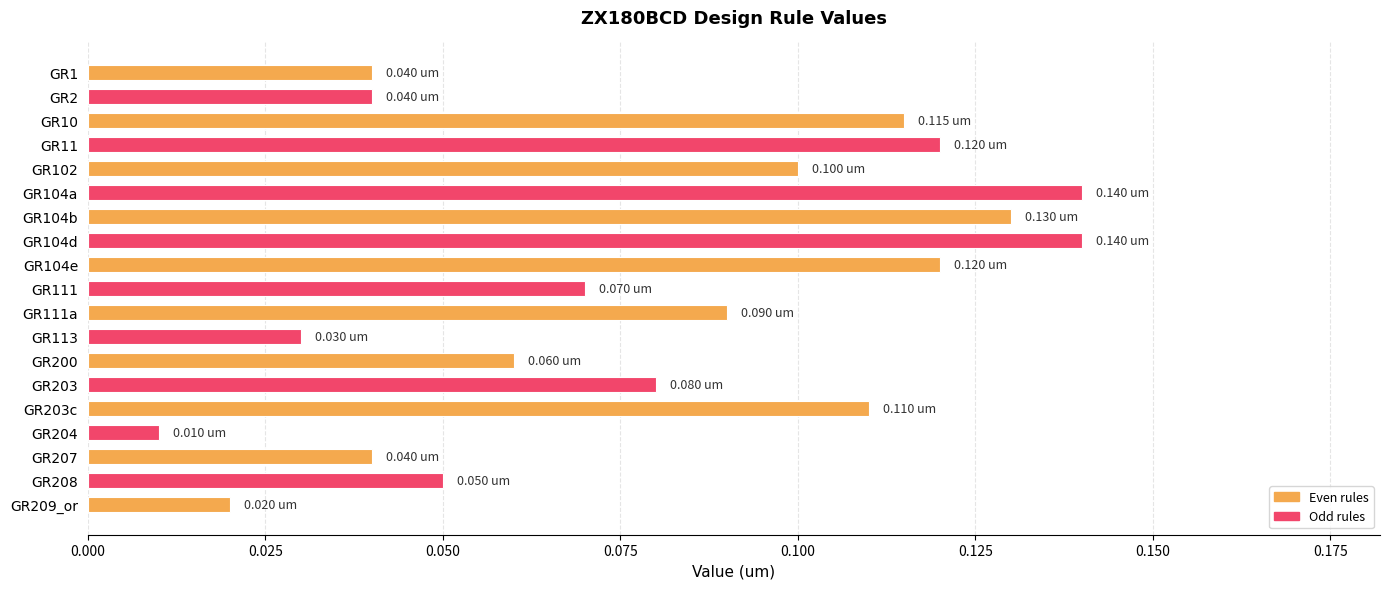

Which has a higher value, GR11 or GR209_or?

GR11